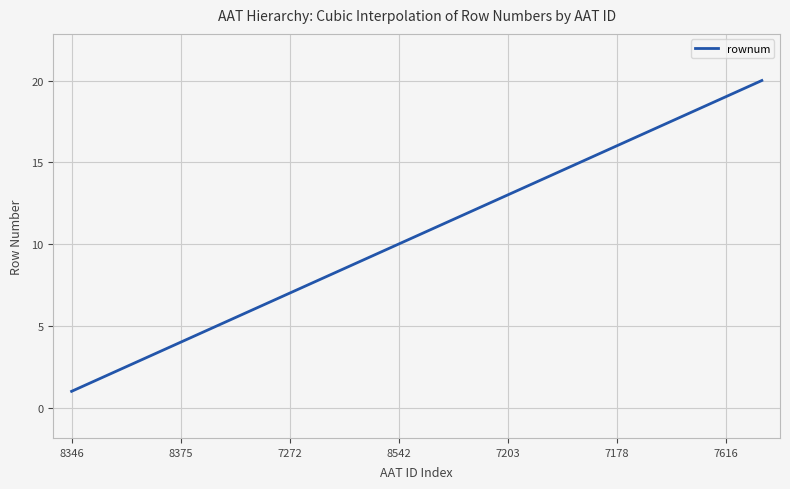

What is the difference between the maximum and minimum values?

19.0